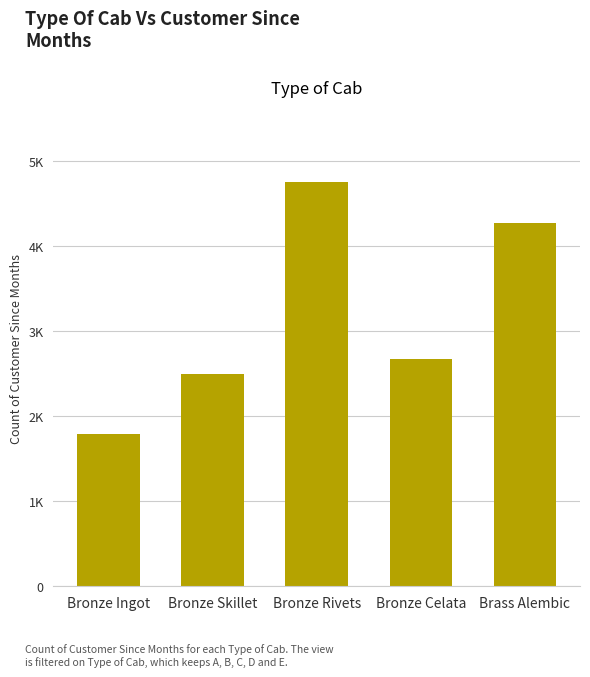

Reading right to left, what are all the values shown in this chart?

Brass Alembic=4266.3	Bronze Celata=2673.0	Bronze Rivets=4744.6	Bronze Skillet=2494.0	Bronze Ingot=1789.3